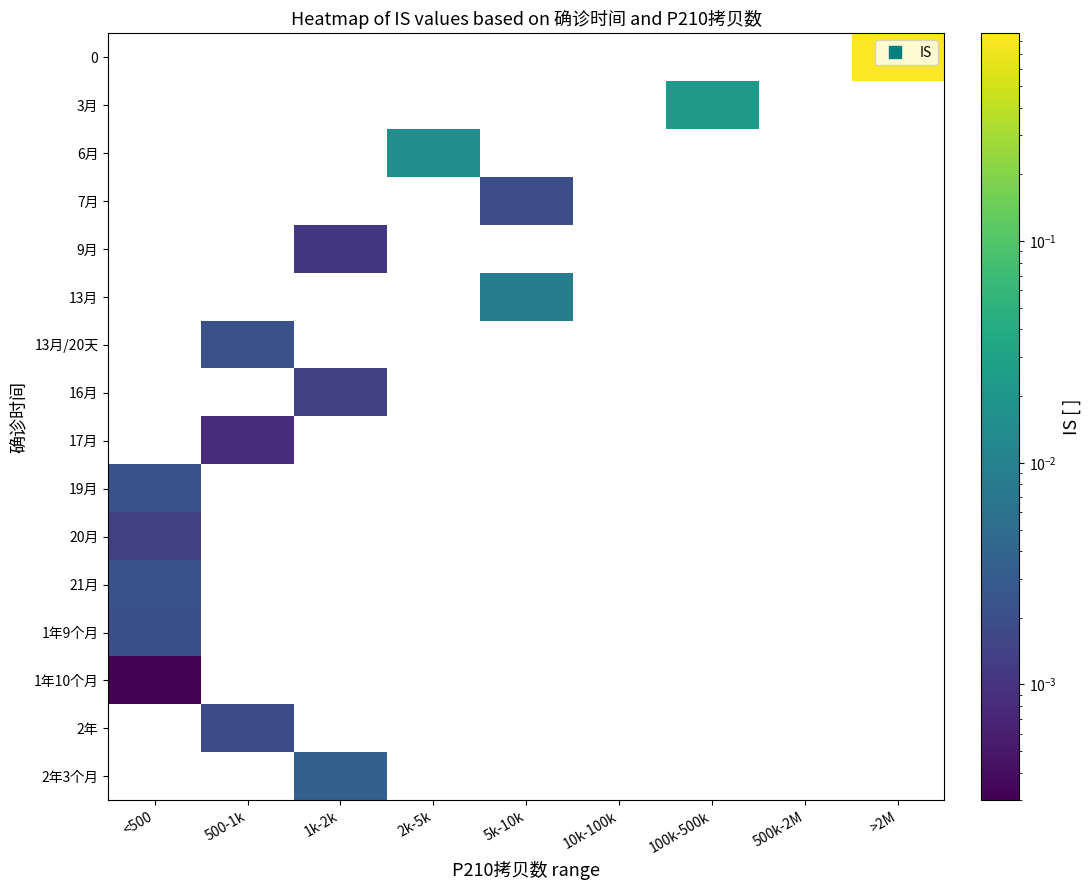

Reading left to right, transcribe all the data shown in this chart.

0: <500=0.0	500-1k=0.0	1k-2k=0.0	2k-5k=0.0	5k-10k=0.0	10k-100k=0.0	100k-500k=0.0	500k-2M=0.0	>2M=0.9
3月: <500=0.0	500-1k=0.0	1k-2k=0.0	2k-5k=0.0	5k-10k=0.0	10k-100k=0.0	100k-500k=0.0	500k-2M=0.0	>2M=0.0
6月: <500=0.0	500-1k=0.0	1k-2k=0.0	2k-5k=0.0	5k-10k=0.0	10k-100k=0.0	100k-500k=0.0	500k-2M=0.0	>2M=0.0
7月: <500=0.0	500-1k=0.0	1k-2k=0.0	2k-5k=0.0	5k-10k=0.0	10k-100k=0.0	100k-500k=0.0	500k-2M=0.0	>2M=0.0
9月: <500=0.0	500-1k=0.0	1k-2k=0.0	2k-5k=0.0	5k-10k=0.0	10k-100k=0.0	100k-500k=0.0	500k-2M=0.0	>2M=0.0
13月: <500=0.0	500-1k=0.0	1k-2k=0.0	2k-5k=0.0	5k-10k=0.0	10k-100k=0.0	100k-500k=0.0	500k-2M=0.0	>2M=0.0
13月/20天: <500=0.0	500-1k=0.0	1k-2k=0.0	2k-5k=0.0	5k-10k=0.0	10k-100k=0.0	100k-500k=0.0	500k-2M=0.0	>2M=0.0
16月: <500=0.0	500-1k=0.0	1k-2k=0.0	2k-5k=0.0	5k-10k=0.0	10k-100k=0.0	100k-500k=0.0	500k-2M=0.0	>2M=0.0
17月: <500=0.0	500-1k=0.0	1k-2k=0.0	2k-5k=0.0	5k-10k=0.0	10k-100k=0.0	100k-500k=0.0	500k-2M=0.0	>2M=0.0
19月: <500=0.0	500-1k=0.0	1k-2k=0.0	2k-5k=0.0	5k-10k=0.0	10k-100k=0.0	100k-500k=0.0	500k-2M=0.0	>2M=0.0
20月: <500=0.0	500-1k=0.0	1k-2k=0.0	2k-5k=0.0	5k-10k=0.0	10k-100k=0.0	100k-500k=0.0	500k-2M=0.0	>2M=0.0
21月: <500=0.0	500-1k=0.0	1k-2k=0.0	2k-5k=0.0	5k-10k=0.0	10k-100k=0.0	100k-500k=0.0	500k-2M=0.0	>2M=0.0
1年9个月: <500=0.0	500-1k=0.0	1k-2k=0.0	2k-5k=0.0	5k-10k=0.0	10k-100k=0.0	100k-500k=0.0	500k-2M=0.0	>2M=0.0
1年10个月: <500=0.0	500-1k=0.0	1k-2k=0.0	2k-5k=0.0	5k-10k=0.0	10k-100k=0.0	100k-500k=0.0	500k-2M=0.0	>2M=0.0
2年: <500=0.0	500-1k=0.0	1k-2k=0.0	2k-5k=0.0	5k-10k=0.0	10k-100k=0.0	100k-500k=0.0	500k-2M=0.0	>2M=0.0
2年3个月: <500=0.0	500-1k=0.0	1k-2k=0.0	2k-5k=0.0	5k-10k=0.0	10k-100k=0.0	100k-500k=0.0	500k-2M=0.0	>2M=0.0